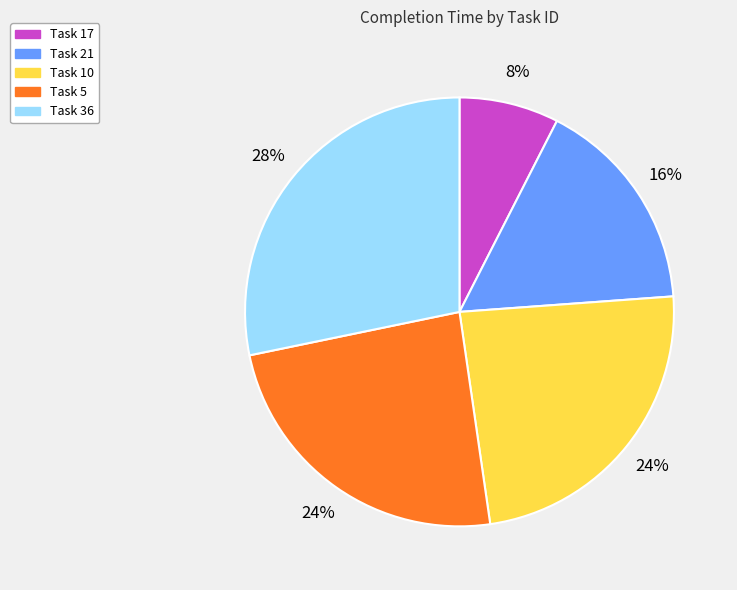

What is the largest slice in the pie chart?

Task 36